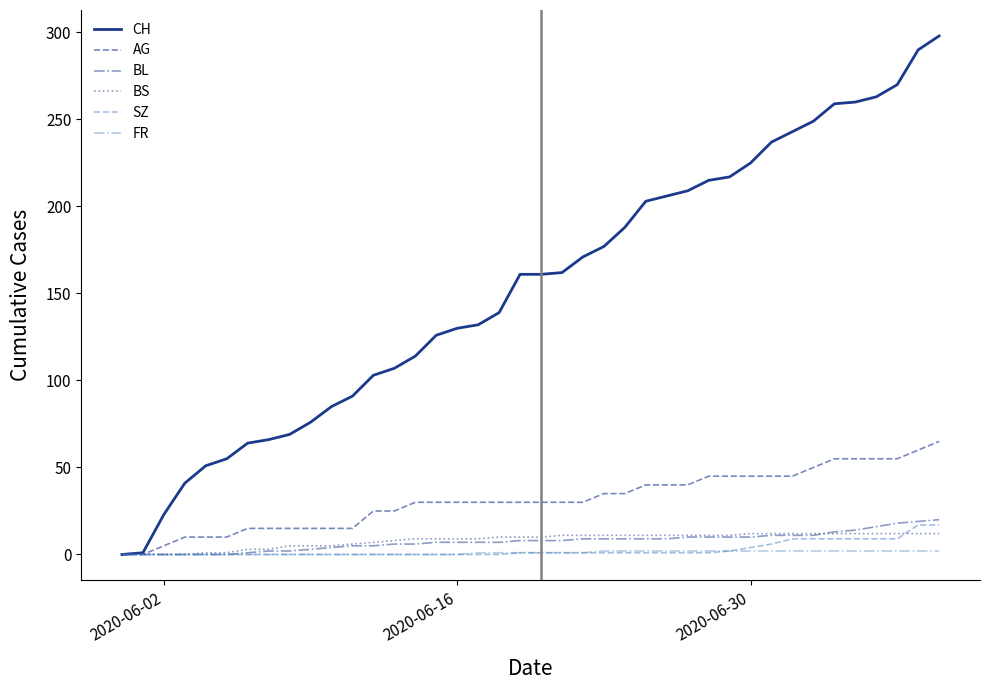

List the series in order of their peak value, highest first.

CH, AG, BL, SZ, BS, FR